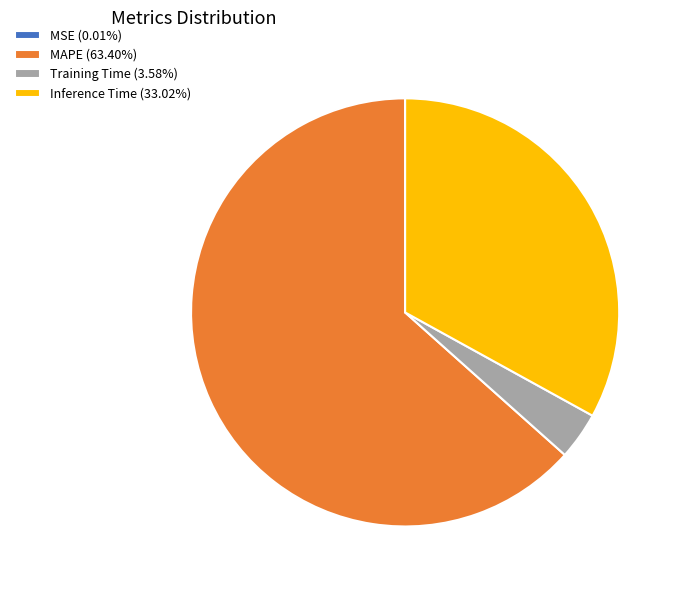

Combined, do Training Time (3.58%) and Inference Time (33.02%) account for over 50%?

No